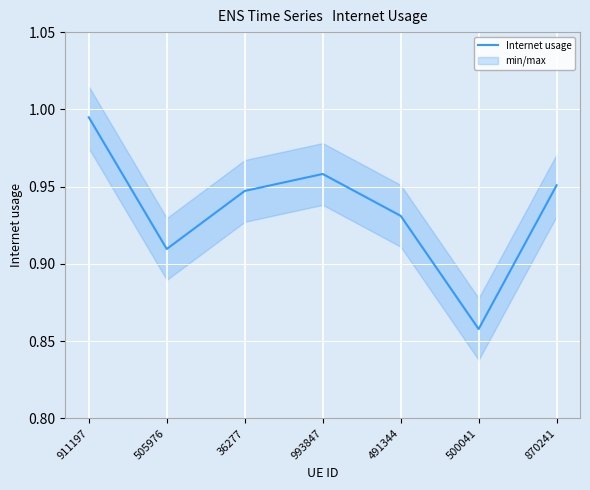

At which category does the data reach its first local valley?

505976